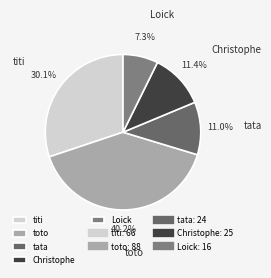

What percentage is the Christophe slice, to the nearest percent?

11%